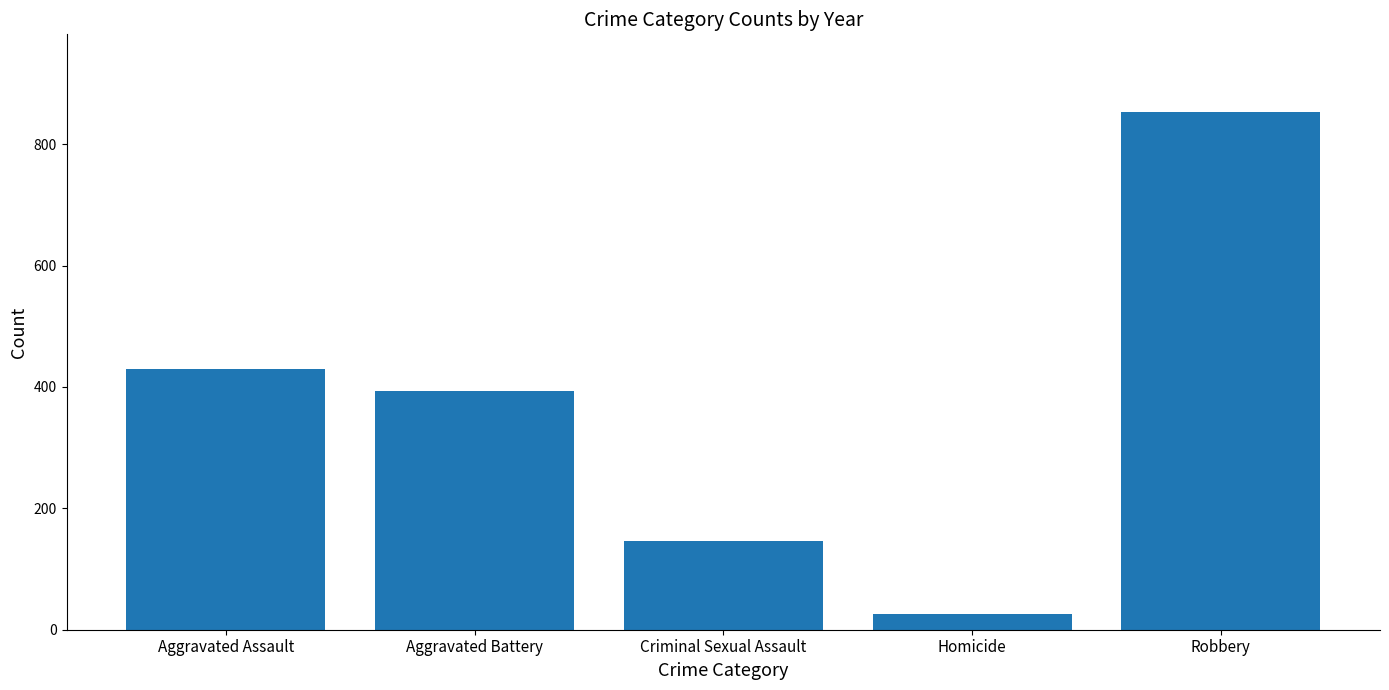

List the labels in order of value, largest first.

Robbery, Aggravated Assault, Aggravated Battery, Criminal Sexual Assault, Homicide